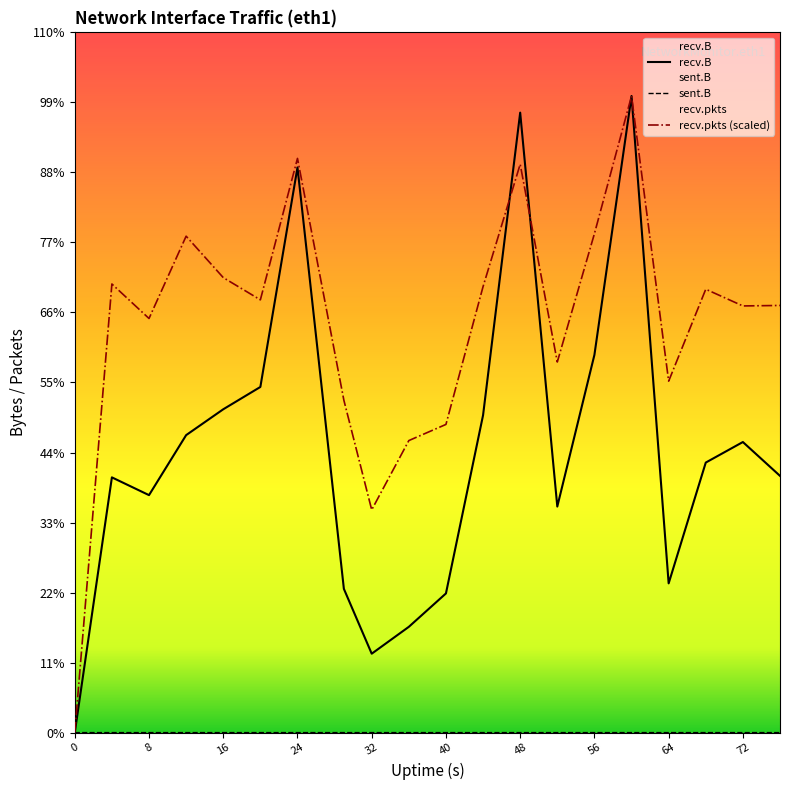

What is the maximum value shown in the chart?

38244913.0